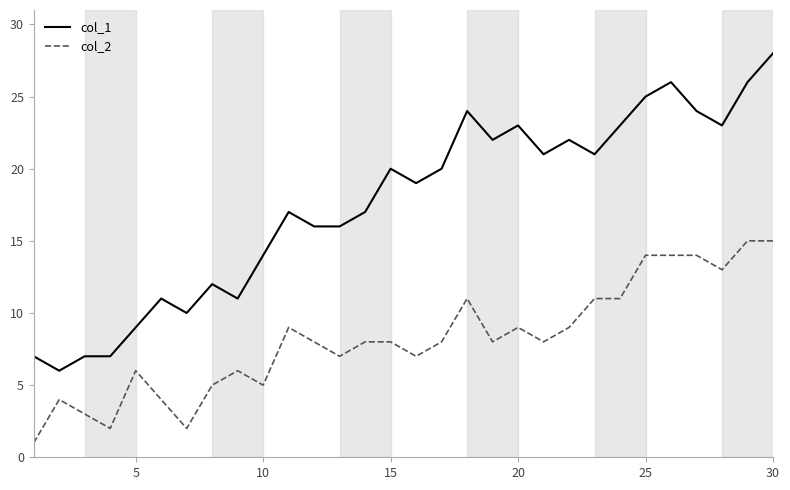

True or false: col_2 and col_1 cross at least once.

False